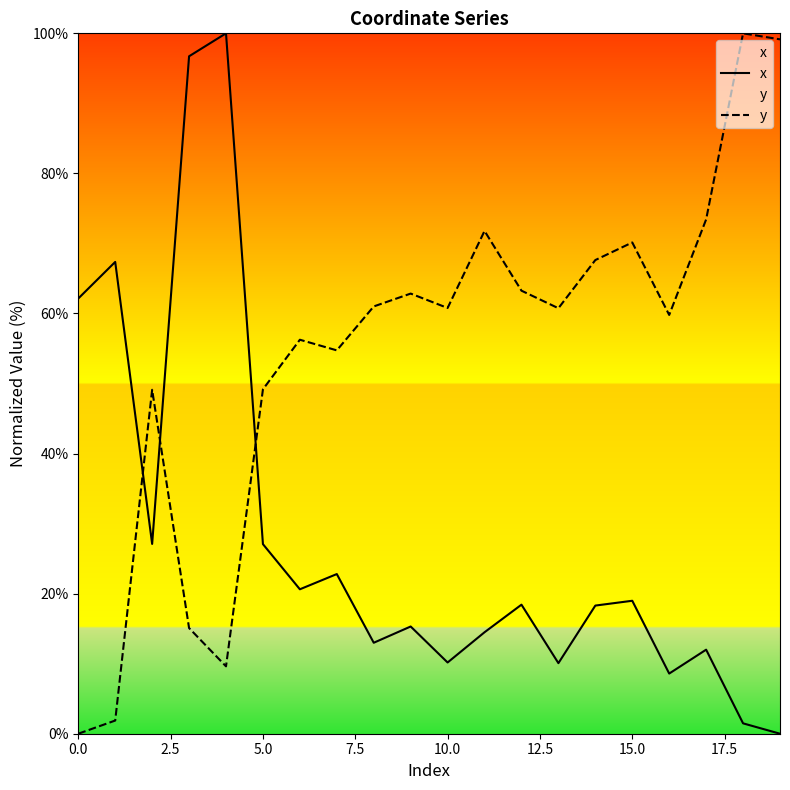

In x, how many points are lower than both neighbors (excluding endpoints)?

6